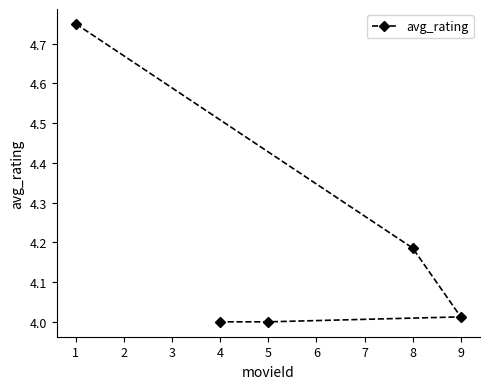

What is the ratio of the value at 8 to the value at 5?

1.0